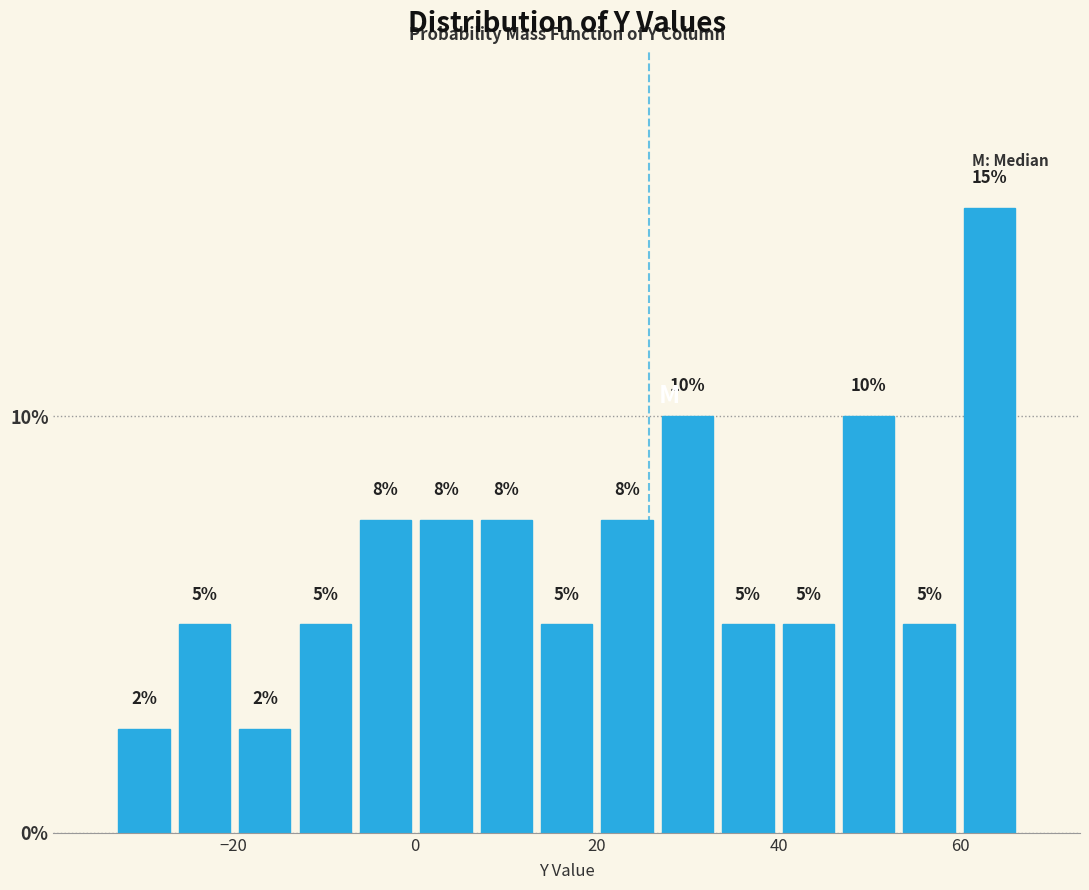

Read against the x-axis, roughly where is the centre of the tallest bar?

64